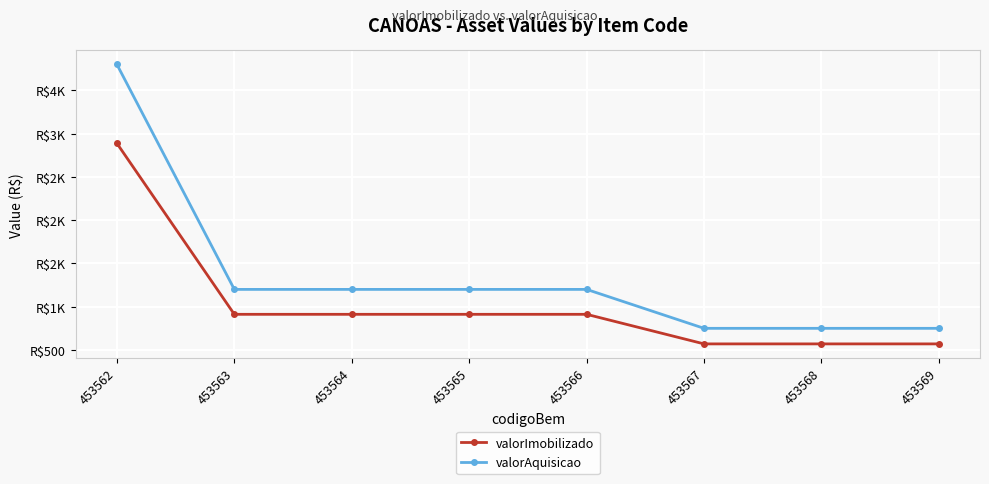

What are all the series names shown in the legend?

valorImobilizado, valorAquisicao